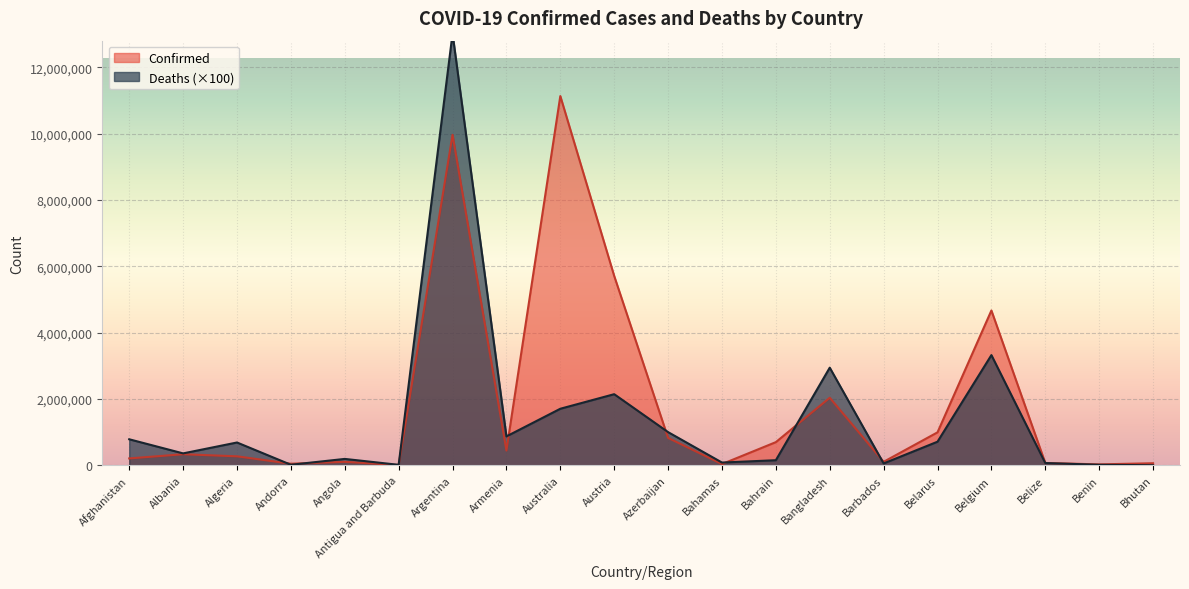

Reading right to left, what are all the values shown in this chart?

Confirmed: 62524	27982	69946	4668248	994037	105515	2037156	698849	37491	826446	5709405	11132933	445976	9963697	9106	105095	47751	271229	333812	207627
Deaths: 2100	16300	68800	3322800	711800	56800	2944000	153900	83300	1000800	2144400	1705200	871600	13017100	14600	193000	16500	688100	359500	784900